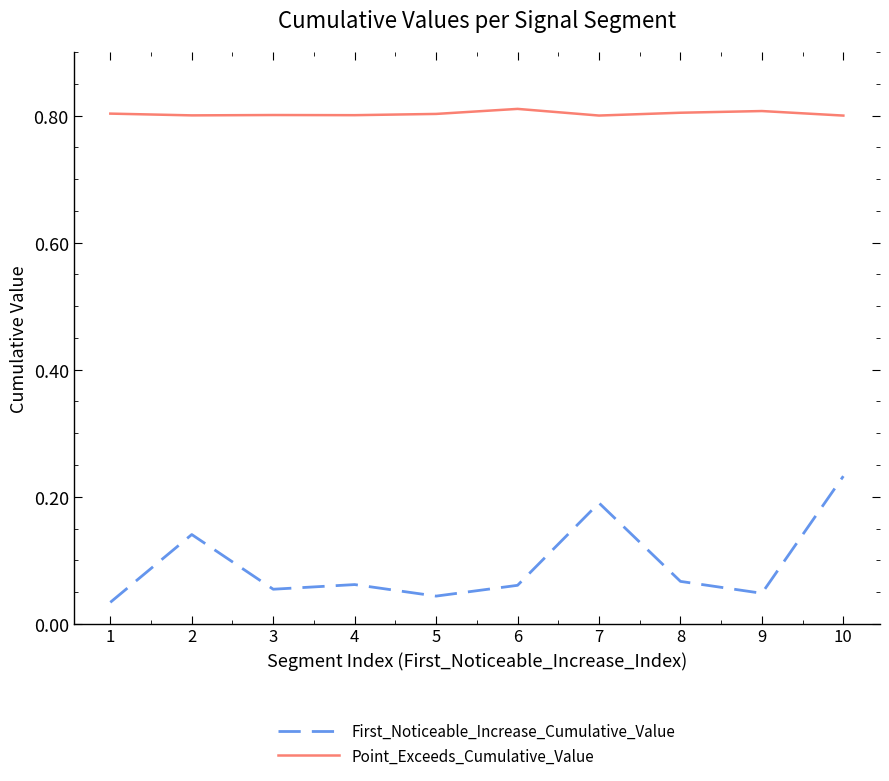

At 10, list the series in order from largest to smallest.

Point_Exceeds_Cumulative_Value, First_Noticeable_Increase_Cumulative_Value